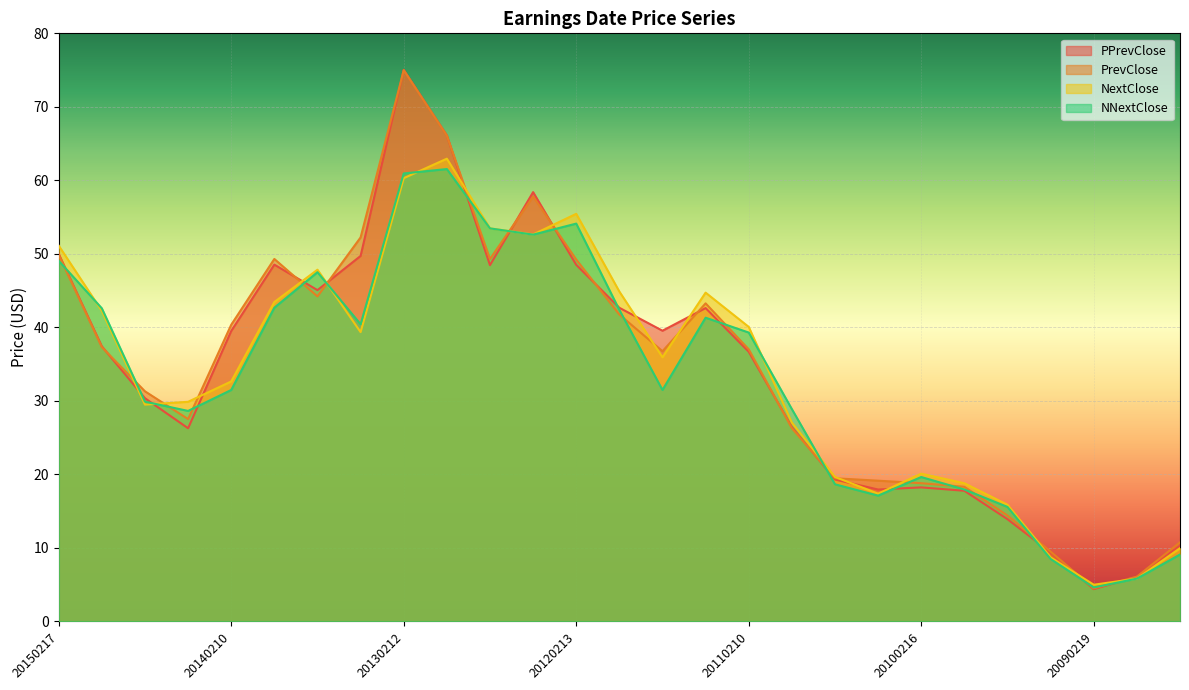

How many interior local valleys does the PrevClose series have?

5